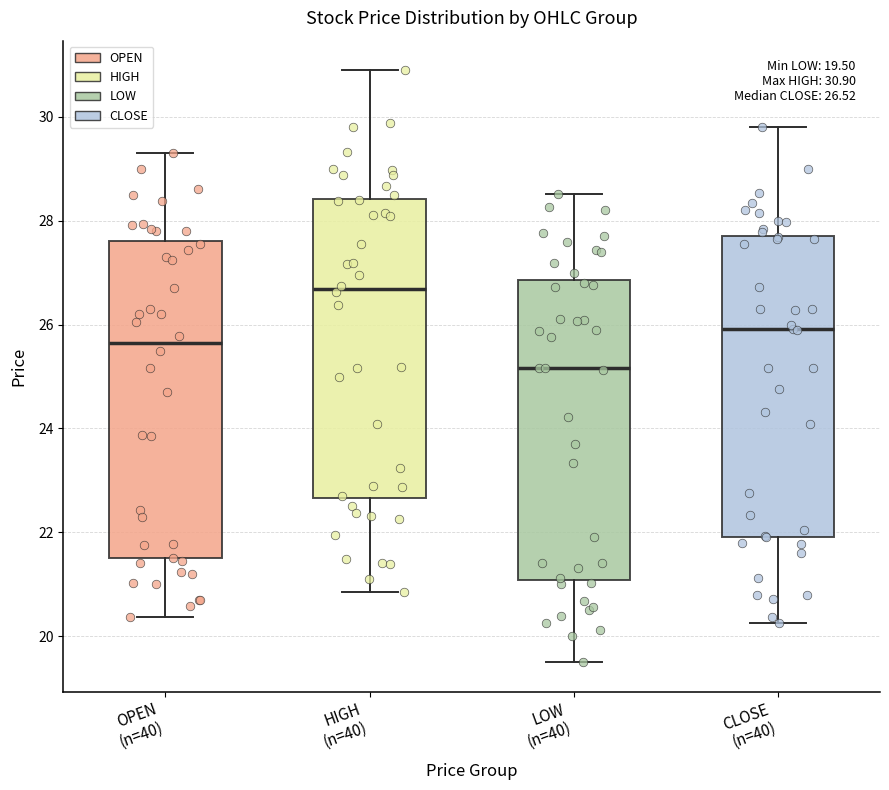

Which box's median line is the highest?

HIGH (n=40)